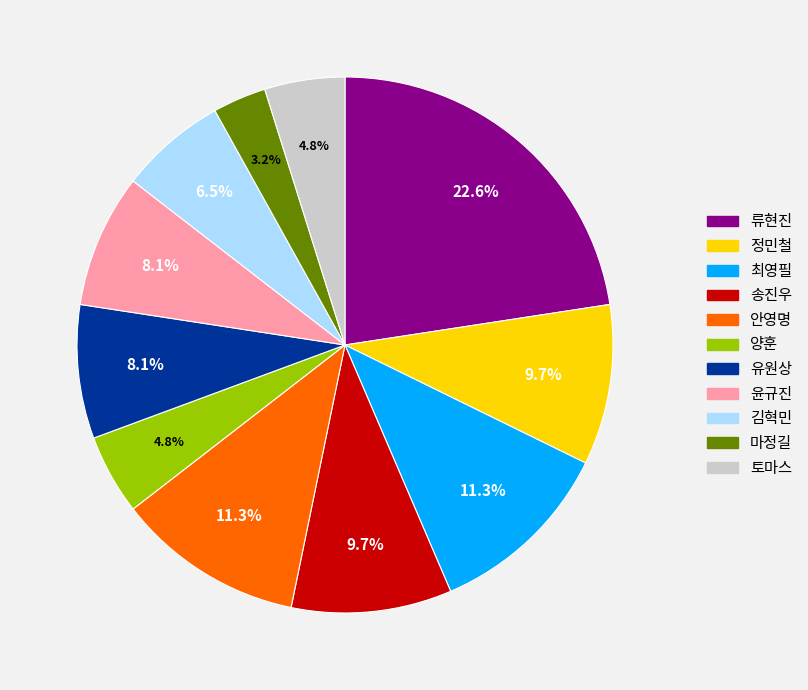

Approximately how many times larger is the value at 양훈 compared to 최영필?

0.4